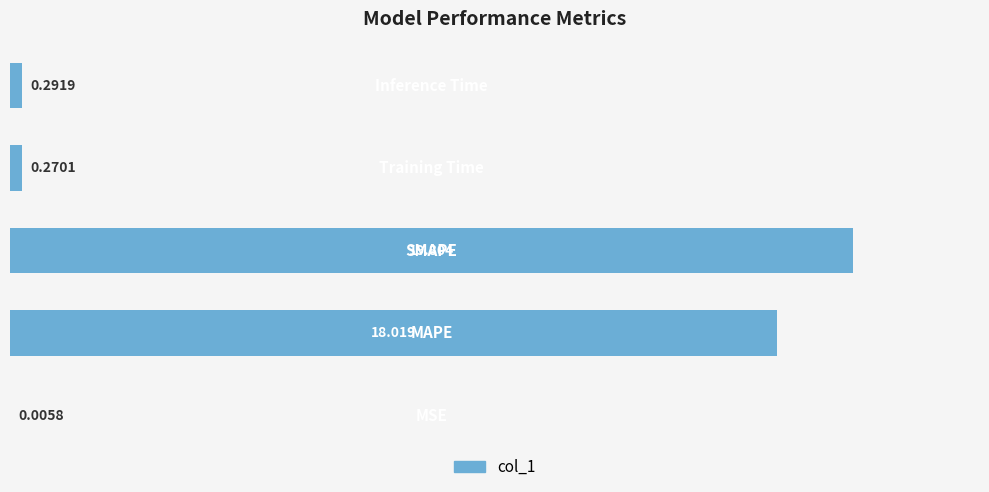

What is the sum of all values?

38.4